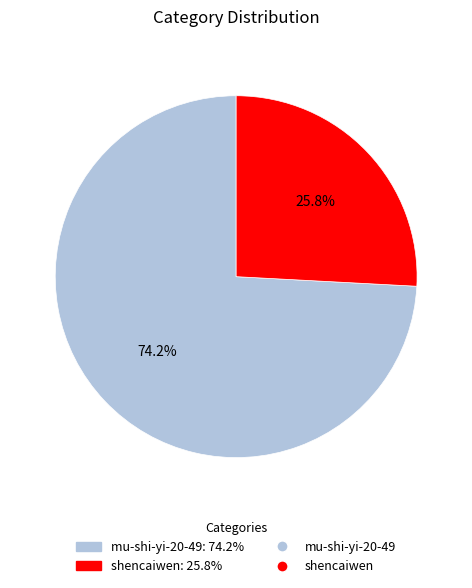

How many segments does this pie chart have?

2